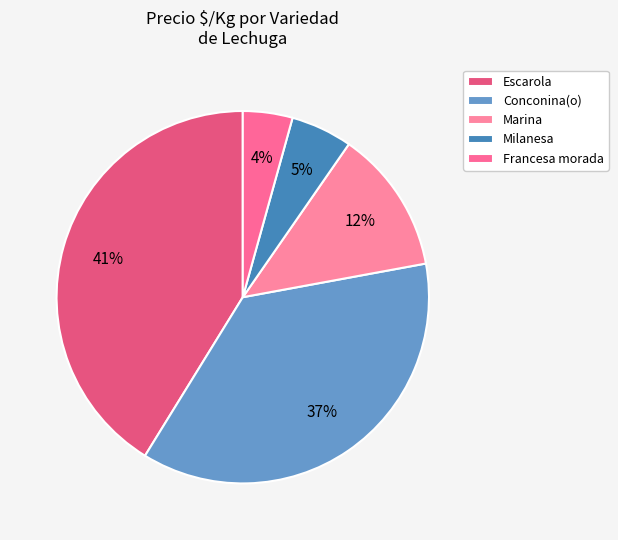

Does Conconina(o) account for over 50% of the chart?

No